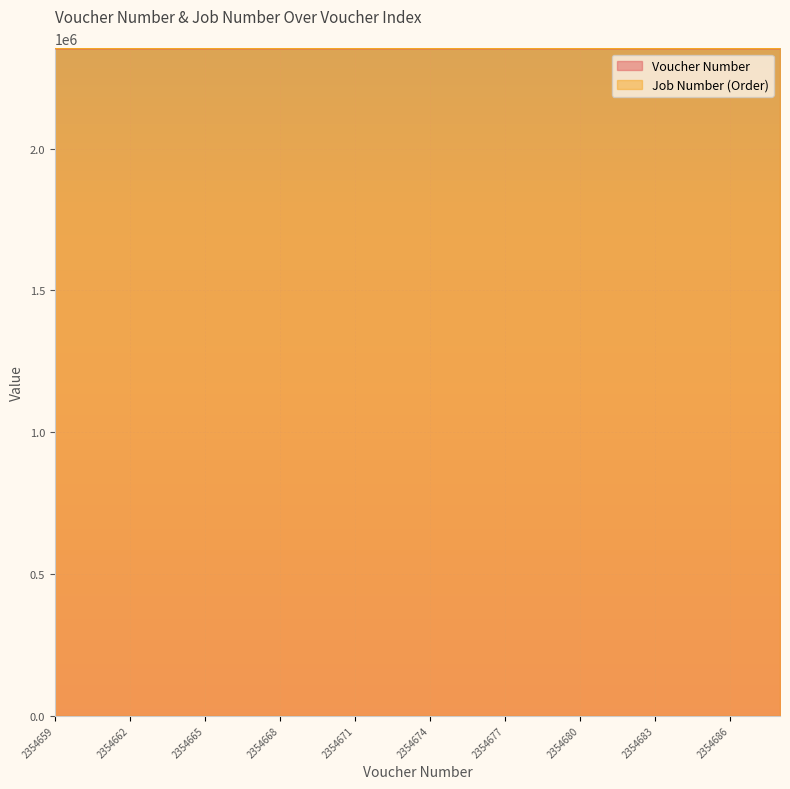

Reading left to right, what are all the values shown in this chart?

2354659=2354659	2354660=2354660	2354661=2354661	2354662=2354662	2354663=2354663	2354664=2354664	2354665=2354665	2354666=2354666	2354667=2354667	2354668=2354668	2354669=2354669	2354670=2354670	2354671=2354671	2354672=2354672	2354673=2354673	2354674=2354674	2354675=2354675	2354676=2354676	2354677=2354677	2354678=2354678	2354679=2354679	2354680=2354680	2354681=2354681	2354682=2354682	2354683=2354683	2354684=2354684	2354685=2354685	2354686=2354686	2354687=2354687	2354688=2354688